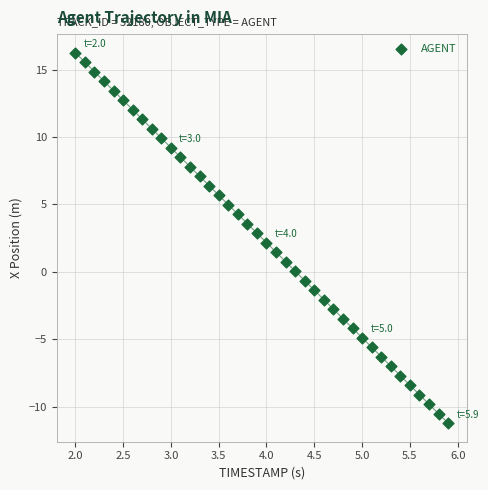

What is the range of Y values (max minus min)?

27.5